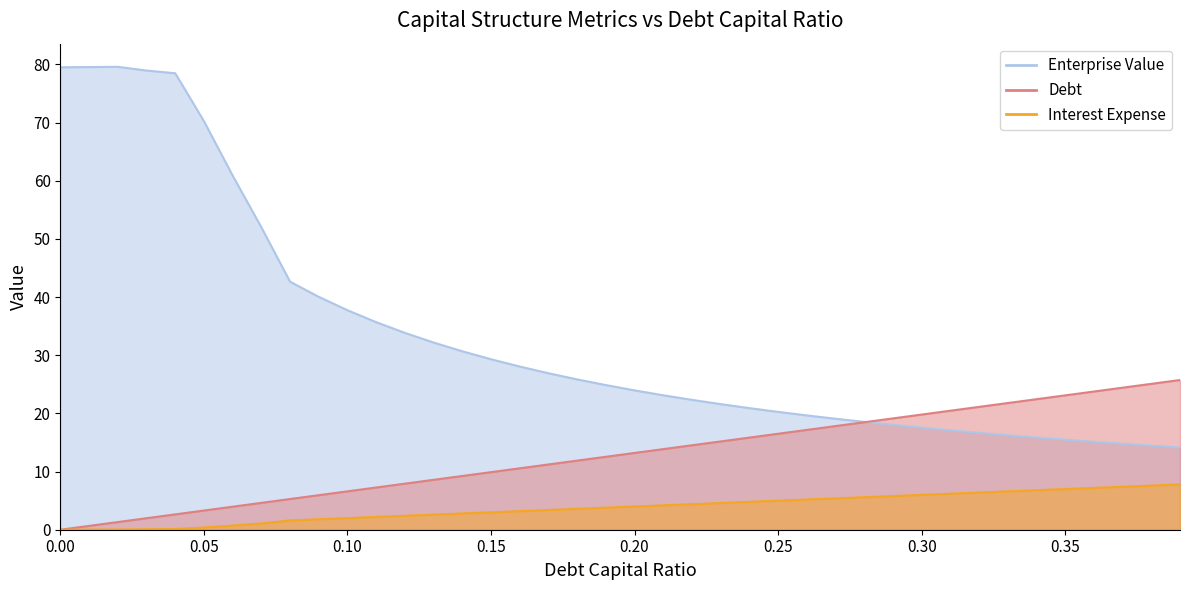

How many data points in debt_capital are above 13?

20